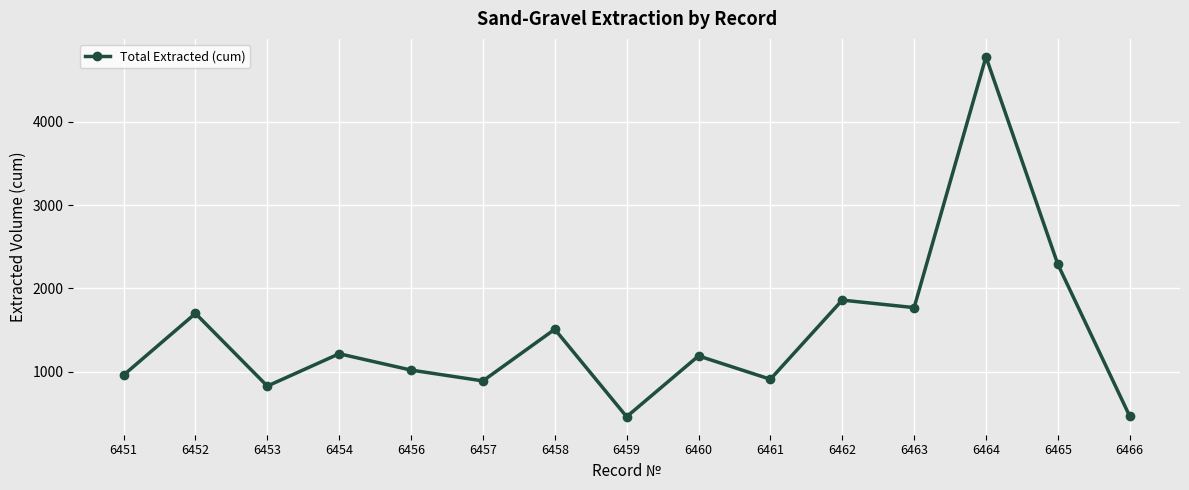

Approximately how many times larger is the value at 6456 compared to 6459?

2.2